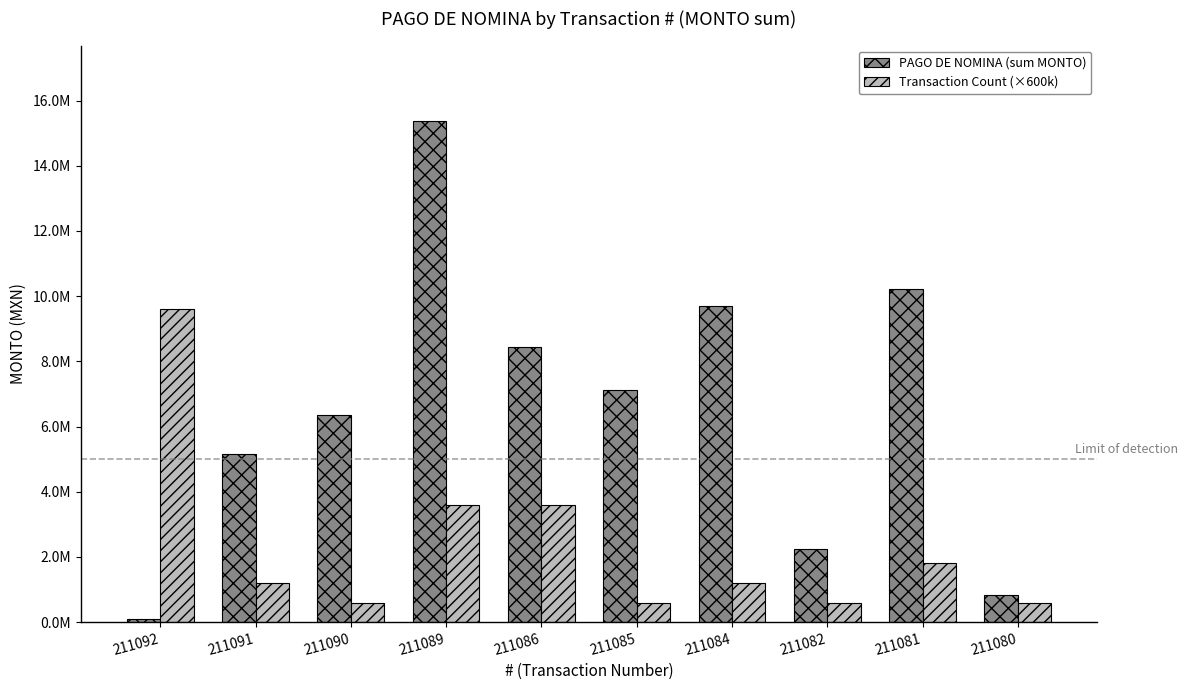

The value of Transaction Count (×600k) at 211080 is 600000.0. True or false?

True